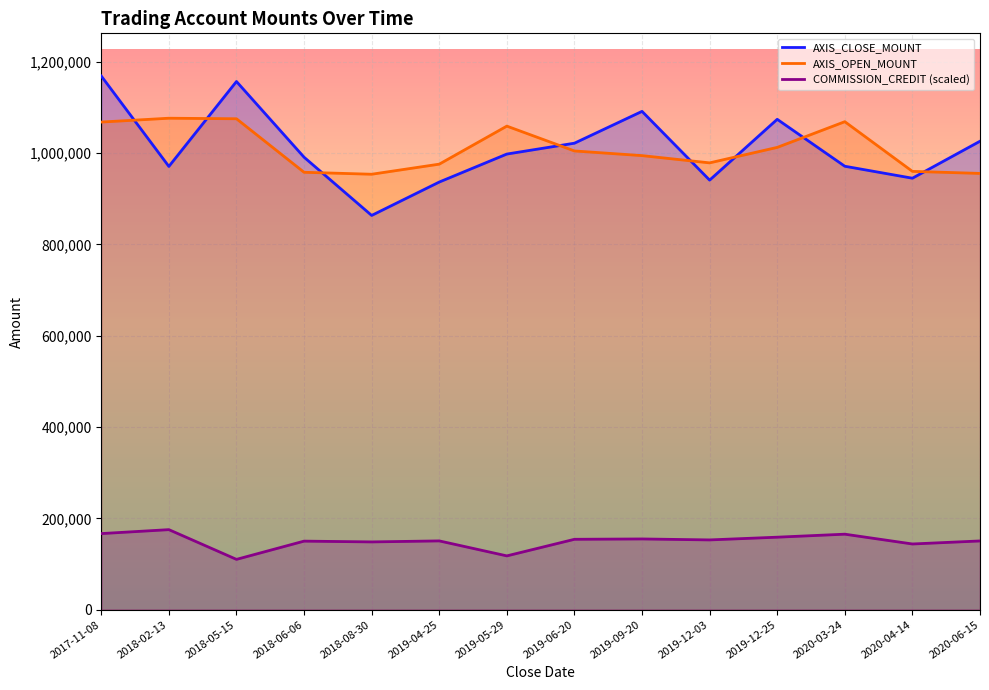

True or false: COMMISSION_CREDIT and AXIS_CLOSE_MOUNT cross at least once.

False